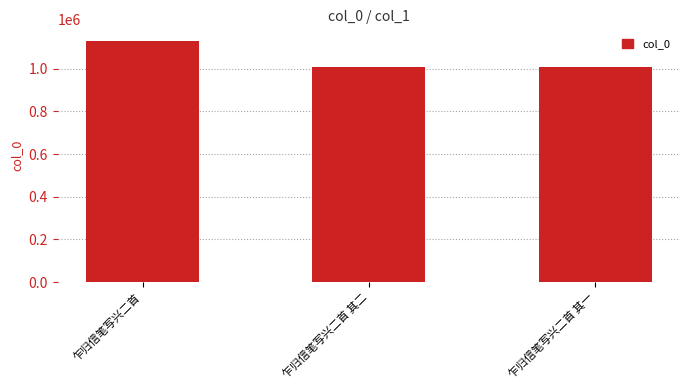

What is the maximum value shown in the chart?

1128636